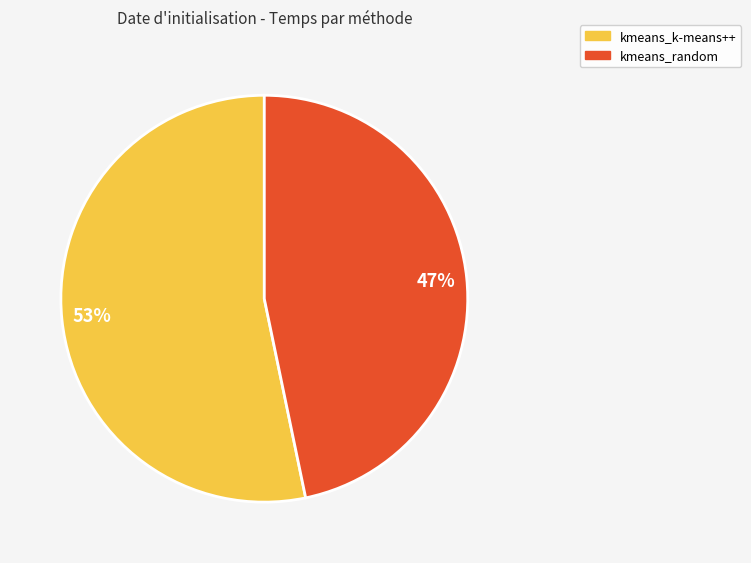

Is there a majority slice in this chart?

Yes